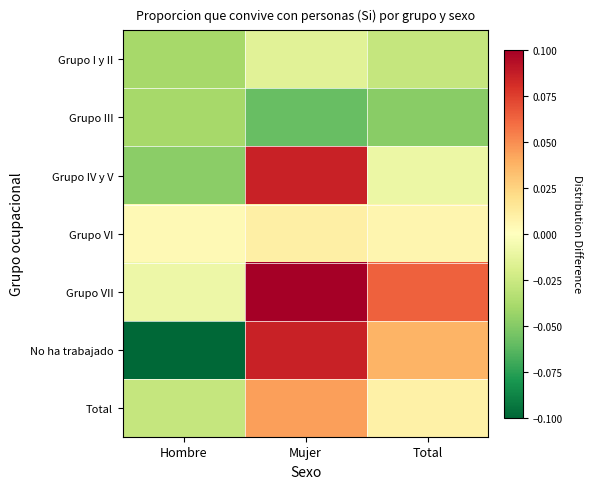

Which series has the largest total across all categories?

Grupo VII